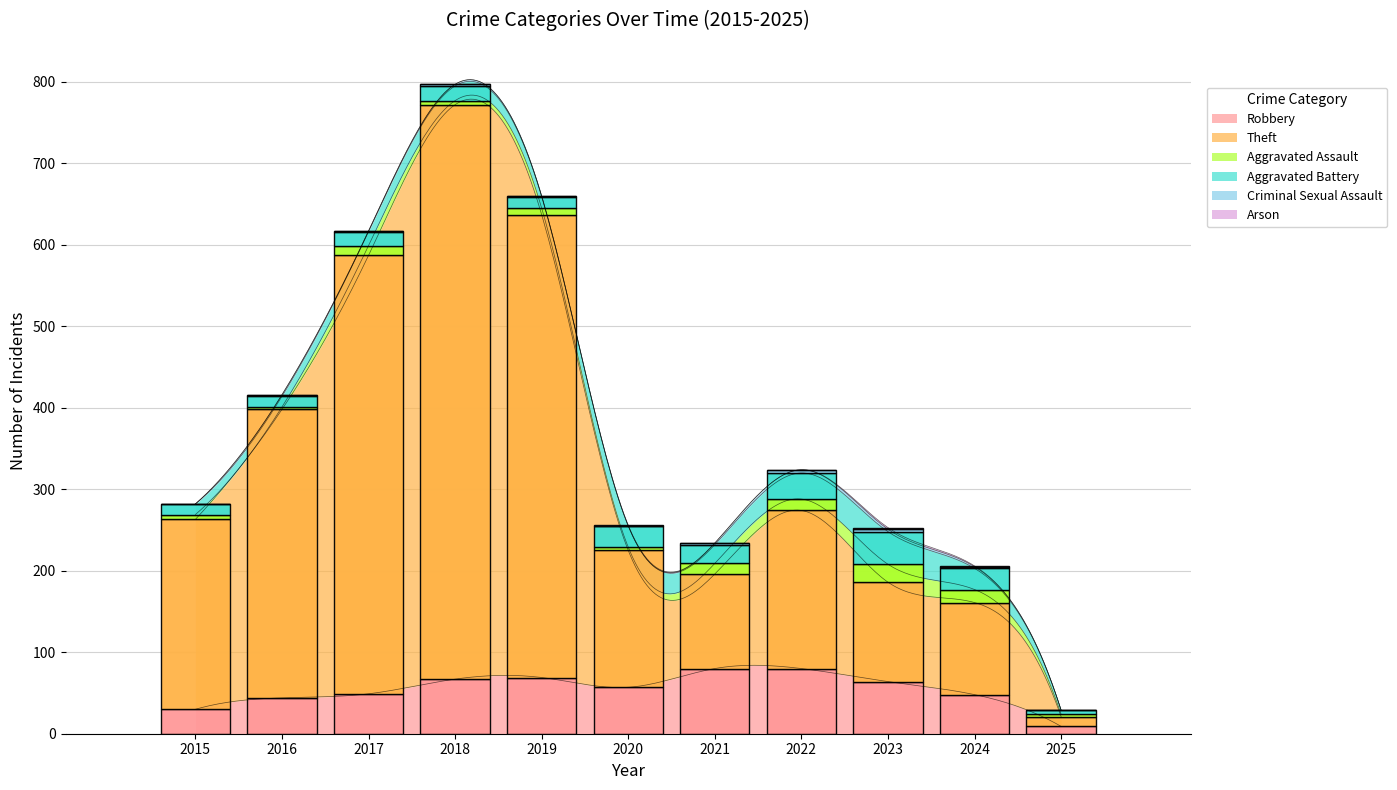

What is the greatest value displayed?

705